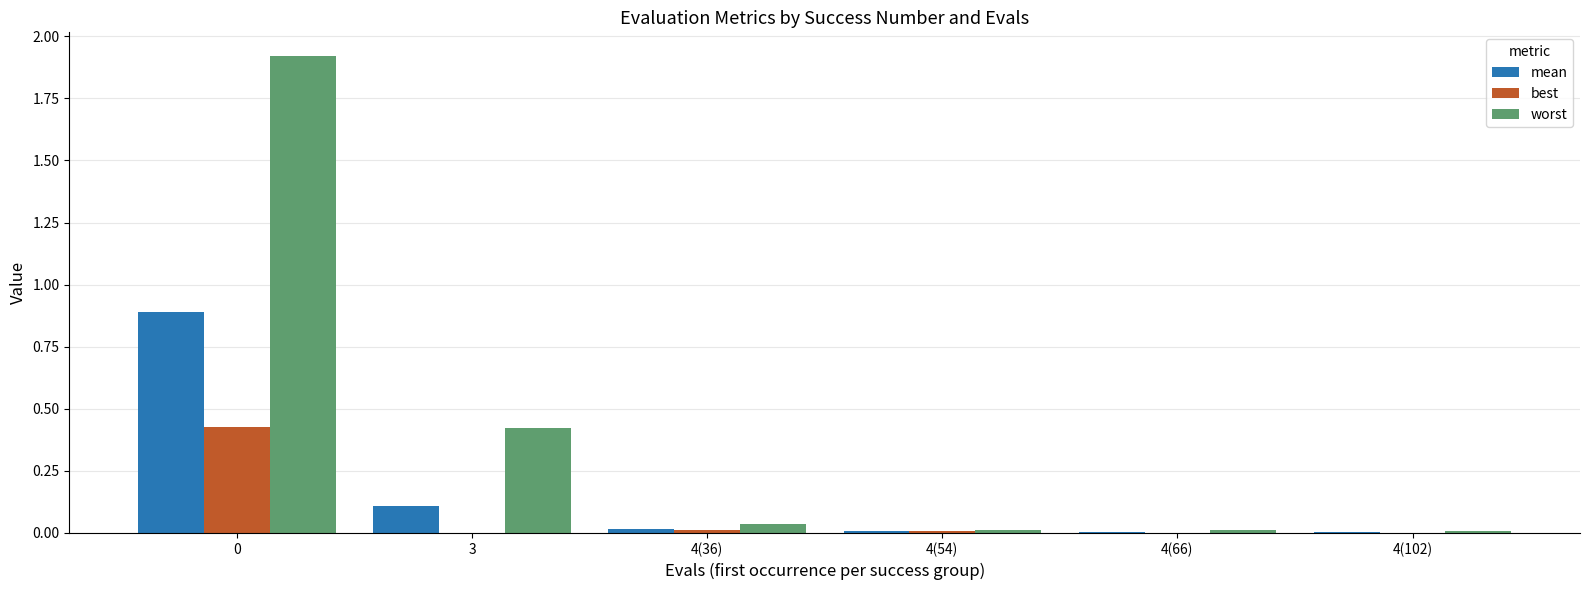

What is the sum of all worst values?

2.4